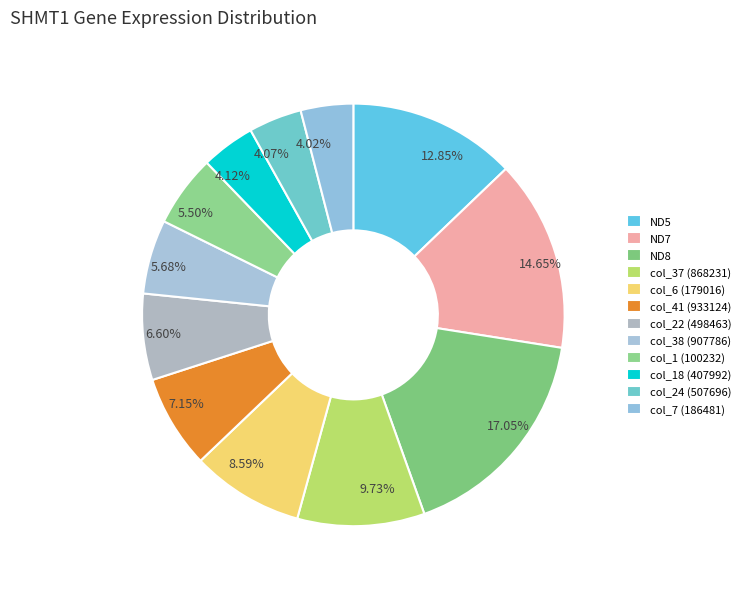

How many segments does this pie chart have?

12